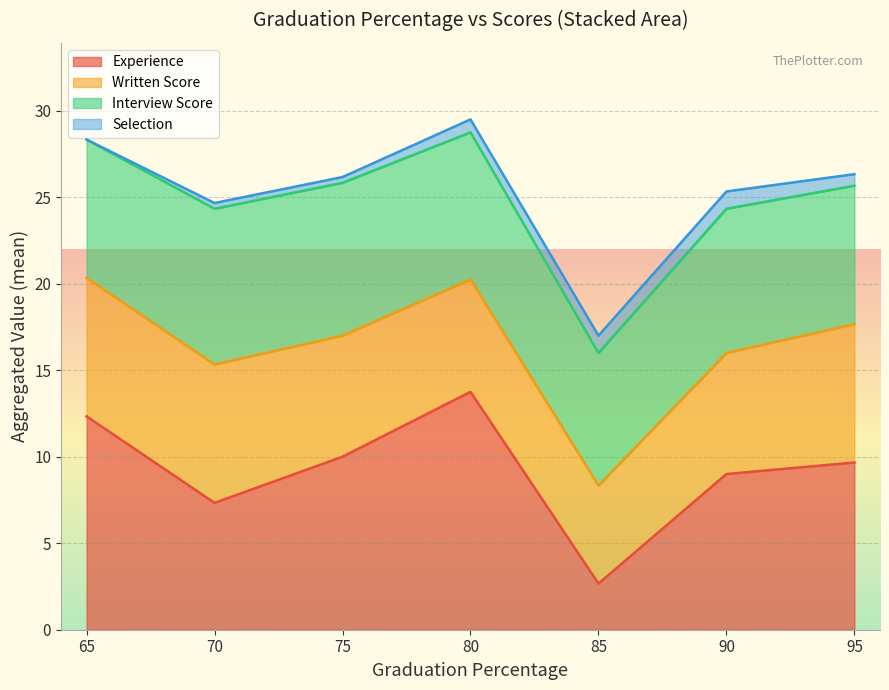

Between 95 and 90, which is larger?

95